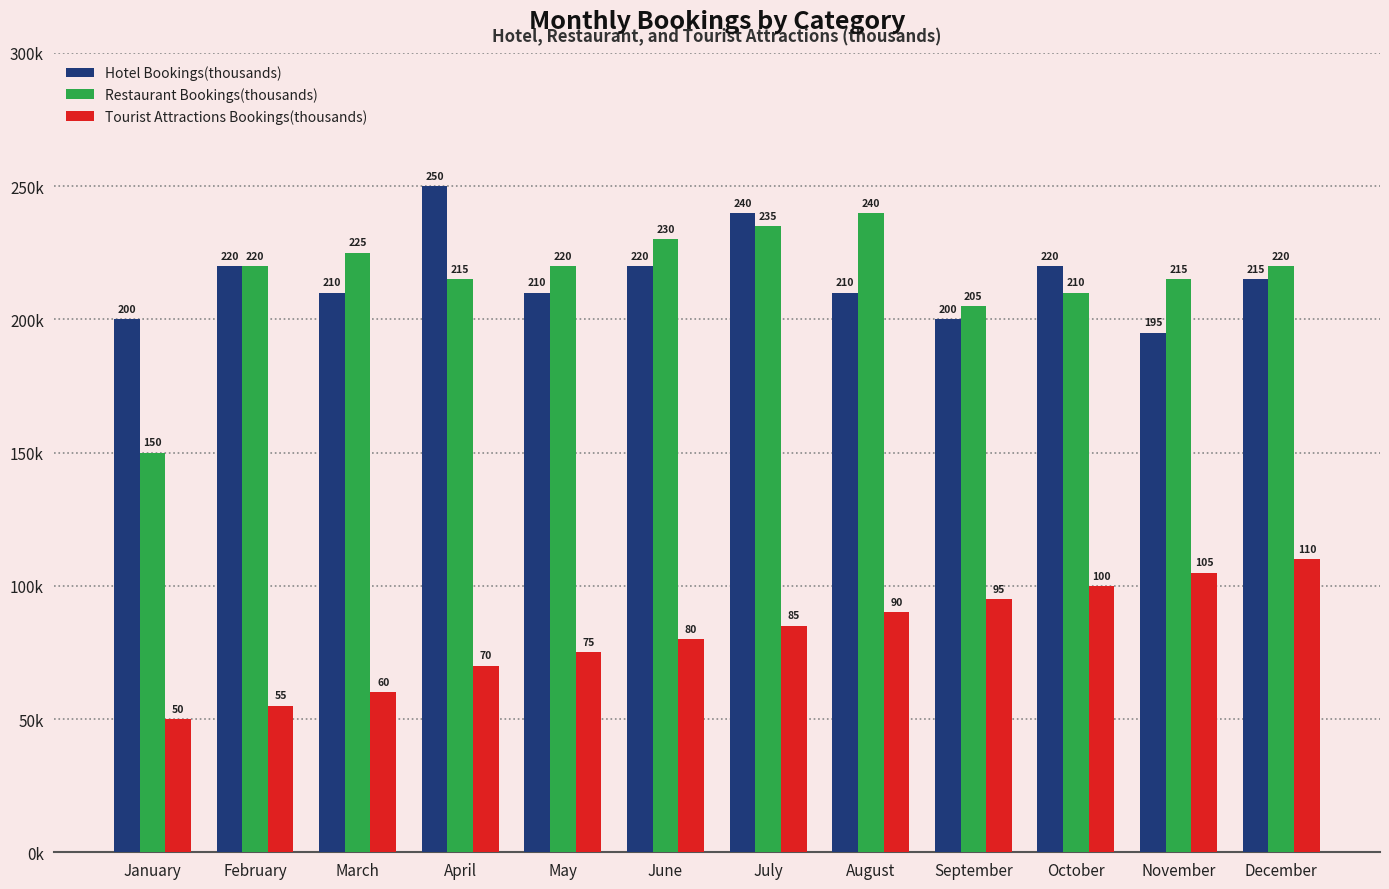

Is it true that Tourist Attractions Bookings(thousands) equals 55 at February?

True